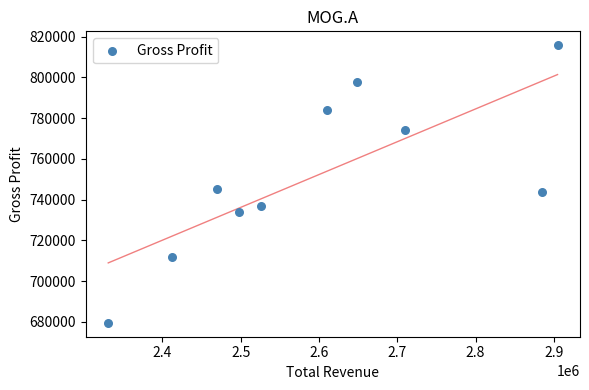

What Y value in the scatter plot is closest to 747650?

745300